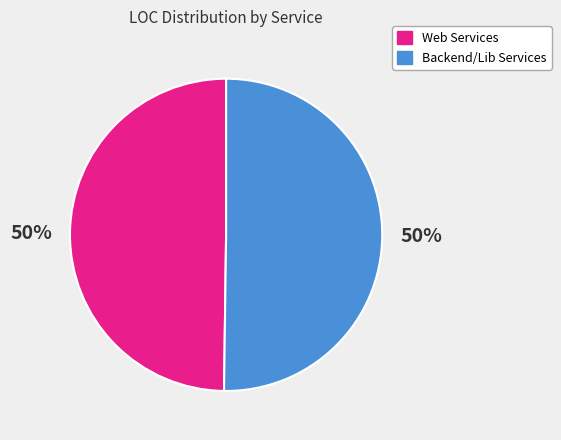

To the nearest percent, what is the average slice percentage?

50%